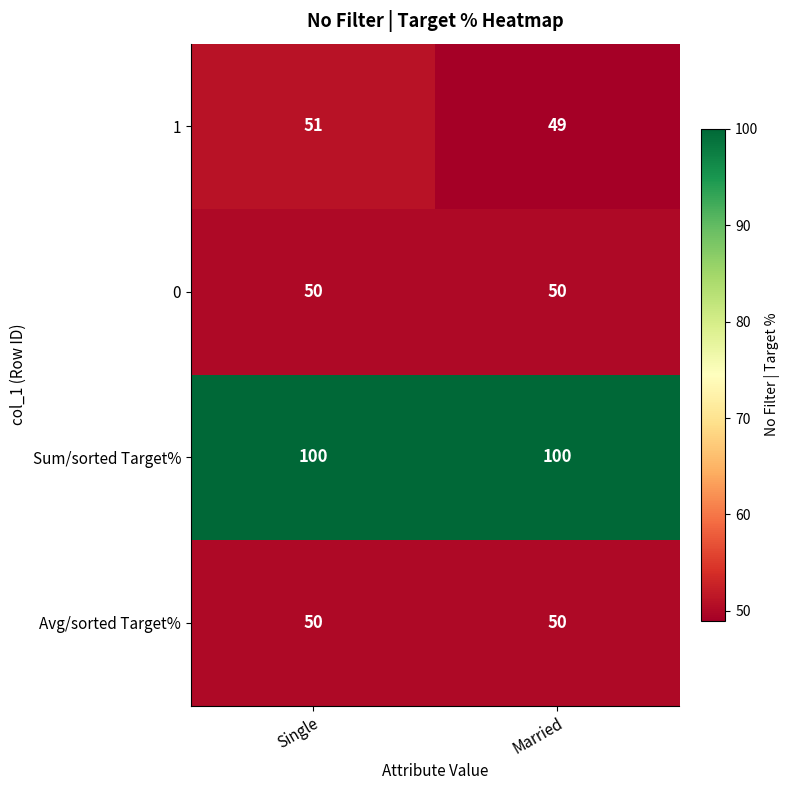

Which label corresponds to the smallest value in the chart?

Married